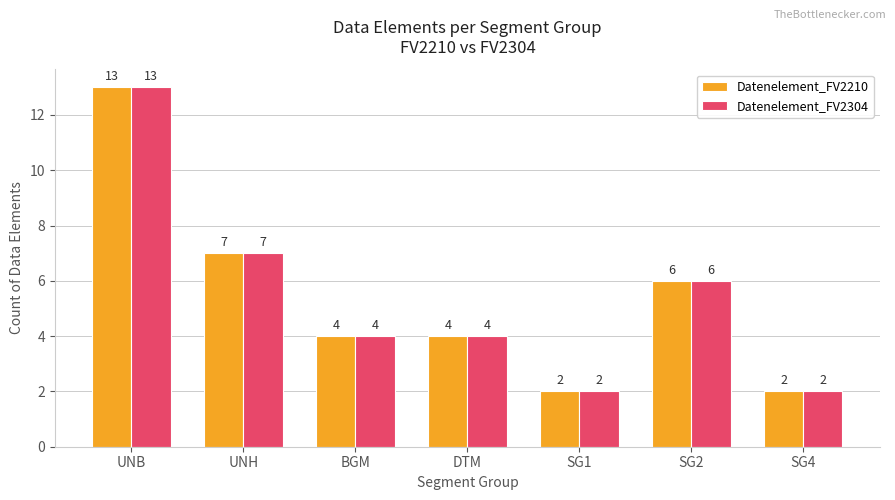

Read the Datenelement_FV2304 value at SG1.

2